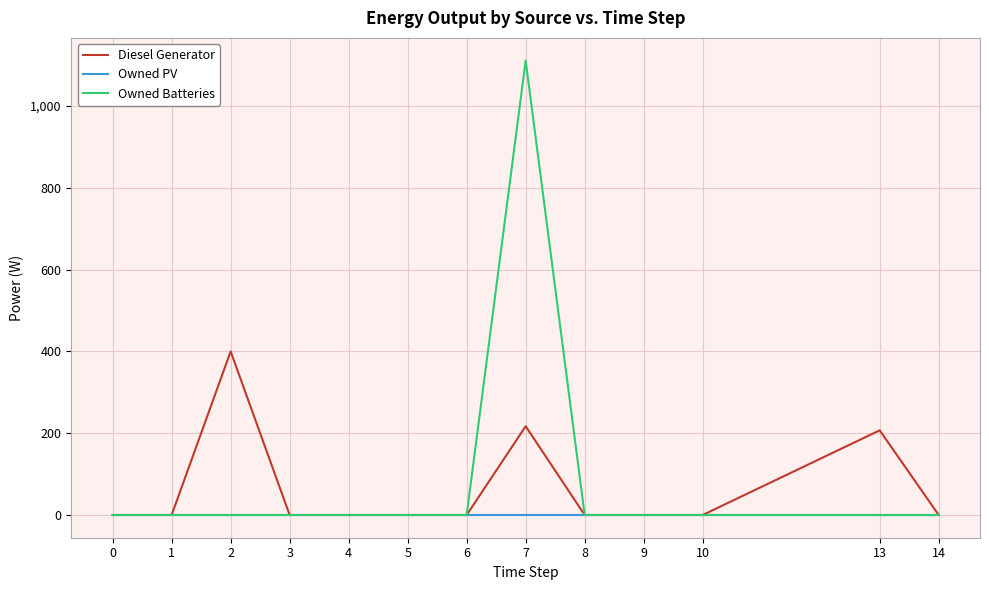

List the series in order of their peak value, lowest first.

Owned PV, Diesel Generator, Owned Batteries